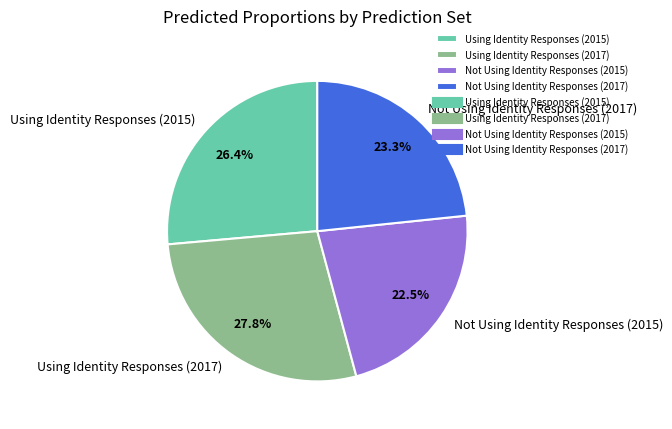

Which category has the biggest portion of the pie?

Using Identity Responses (2017)